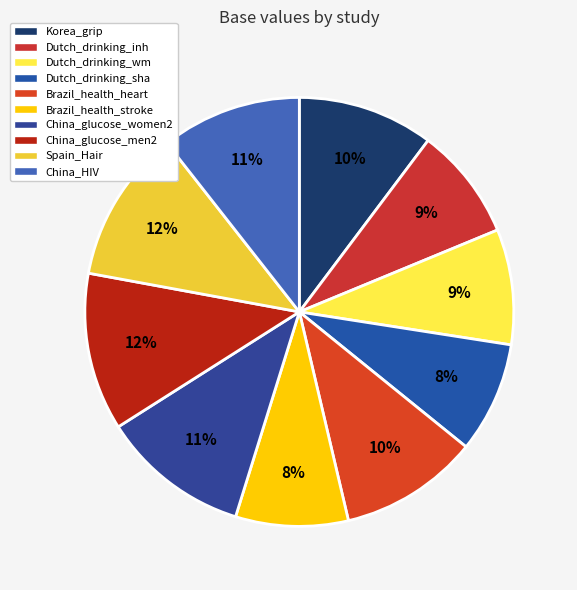

Is it true that Dutch_drinking_inh is 23% of the pie?

False